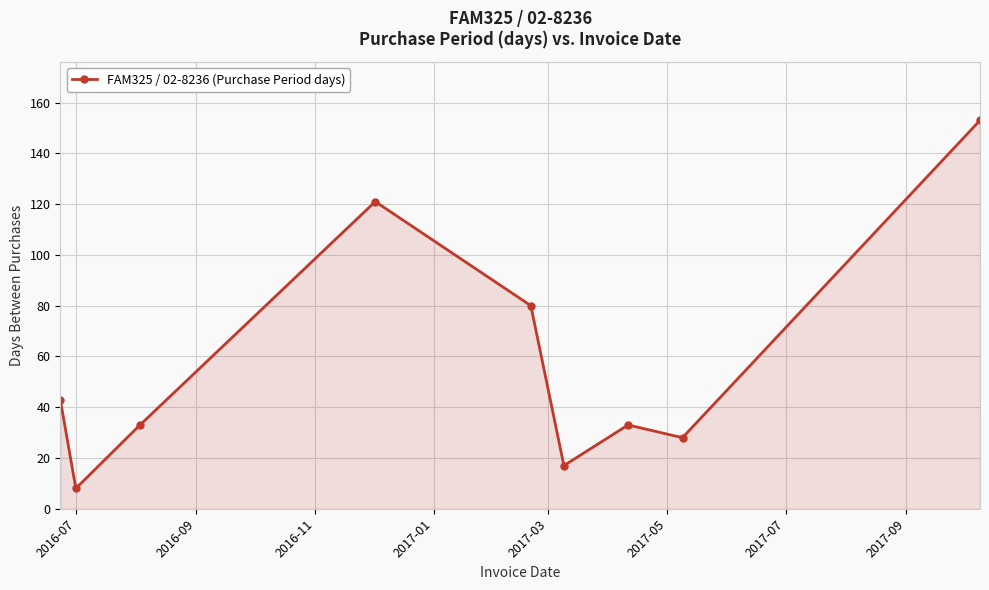

What is the value of the 5th point from the left?

80